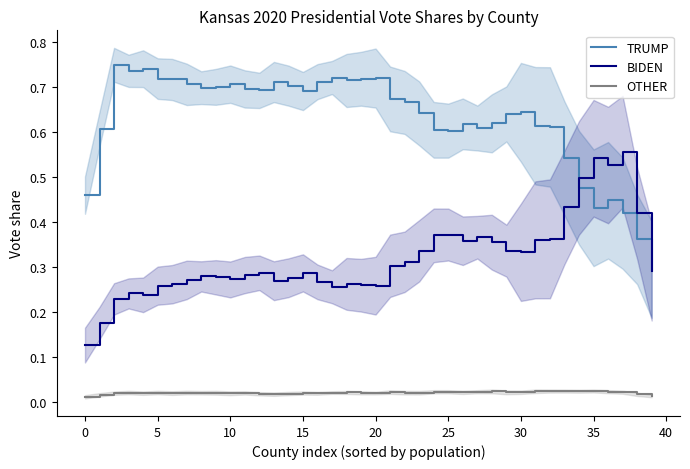

Does the chart display data point markers on the line(s)?

No